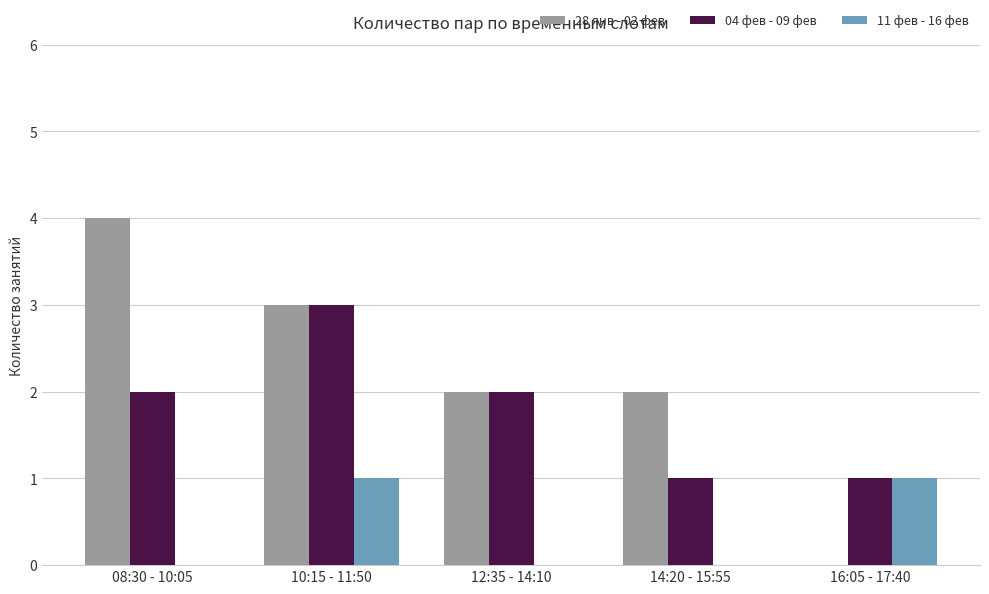

At which label does 28 янв - 02 фев reach its peak?

08:30 - 10:05